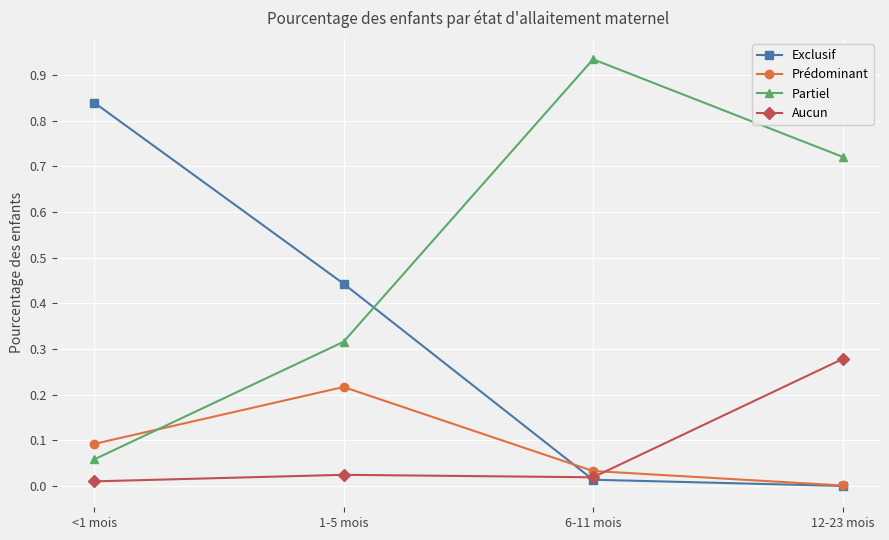

How many intersections are there between Prédominant and Partiel?

1